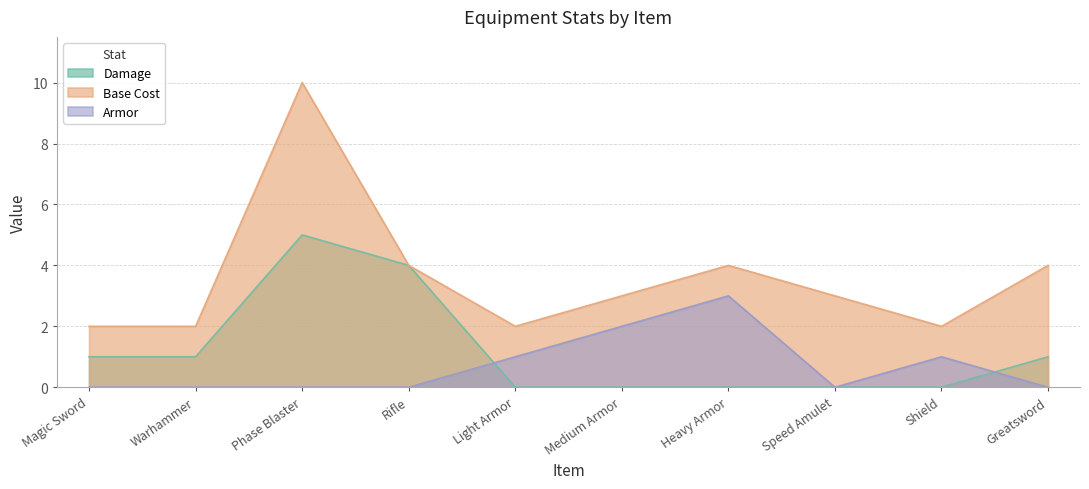

After their last crossing, which series has the higher values: Damage or Armor?

Damage